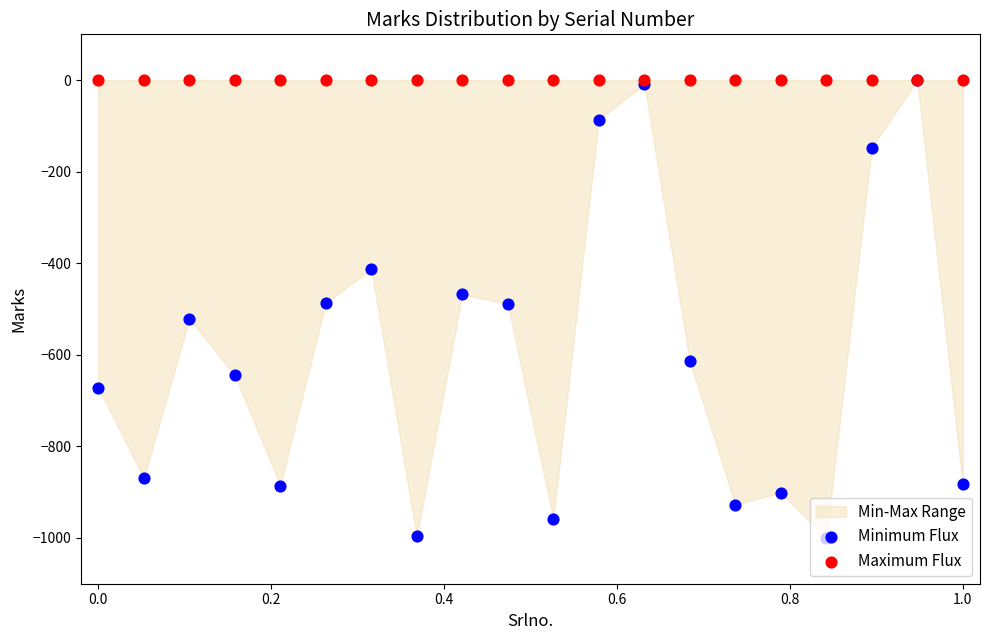

Which series has the largest total across all categories?

Maximum Flux